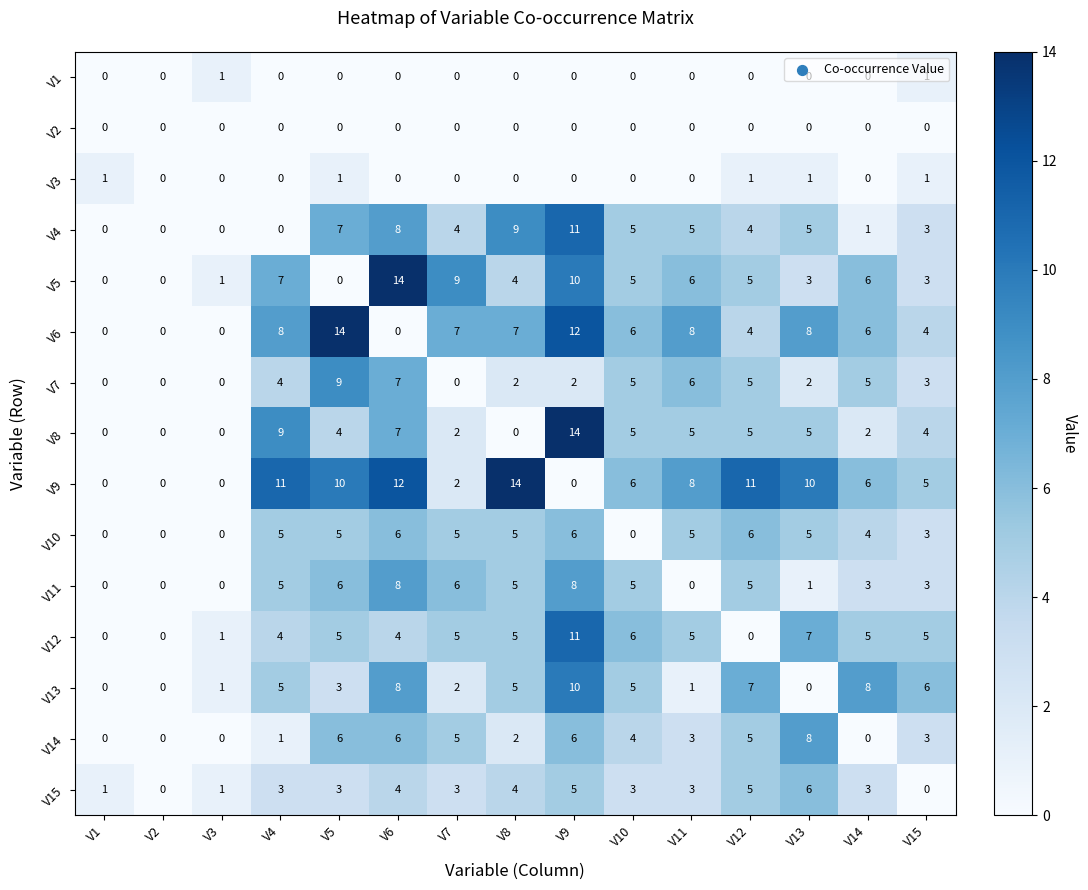

What is the difference between the V8 values at V9 and V14?

12